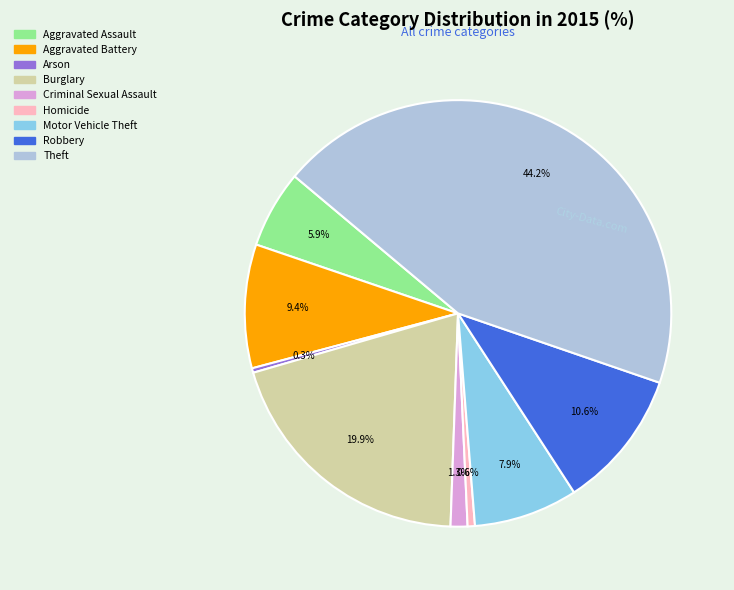

Approximately how many times larger is the value at Motor Vehicle Theft compared to Theft?

0.2